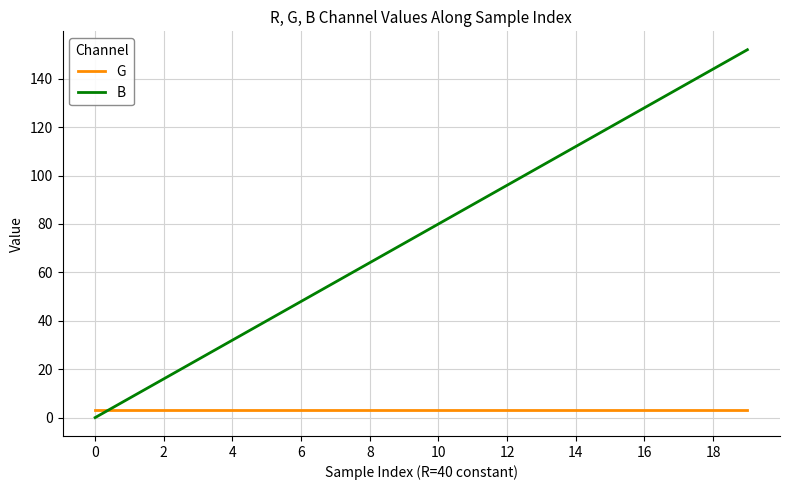

Rank the series by their maximum value, from highest to lowest.

B, G